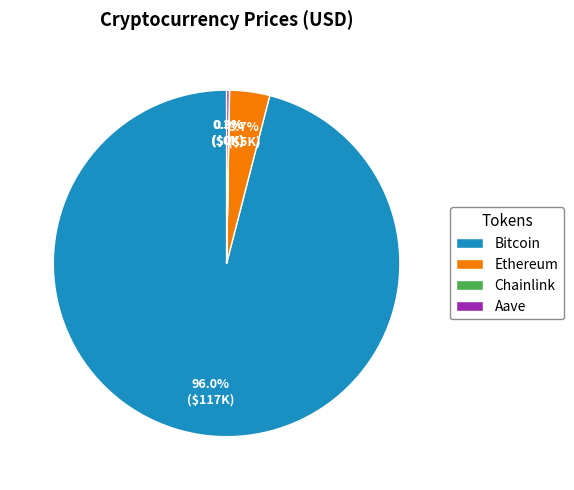

Does Ethereum account for over 50% of the chart?

No